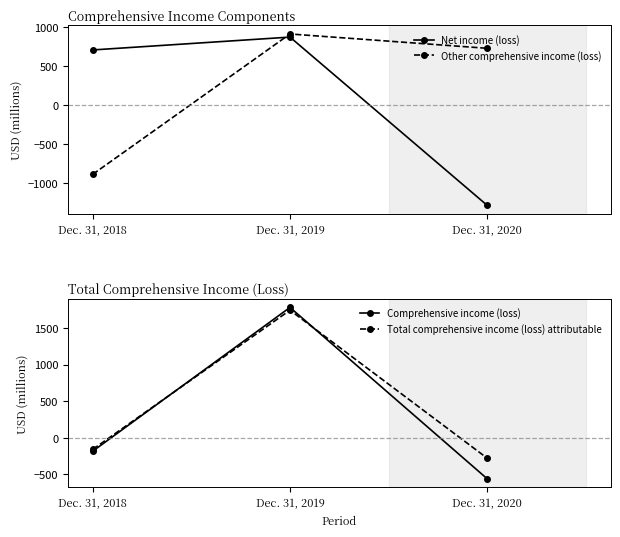

Where does the Net income (loss) series first go above 706?

Dec. 31, 2019